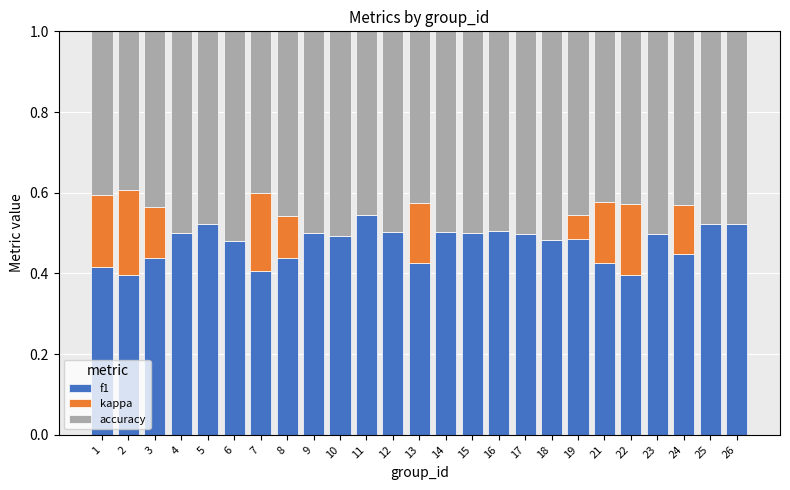

What is the sum of all f1 values?

11.9